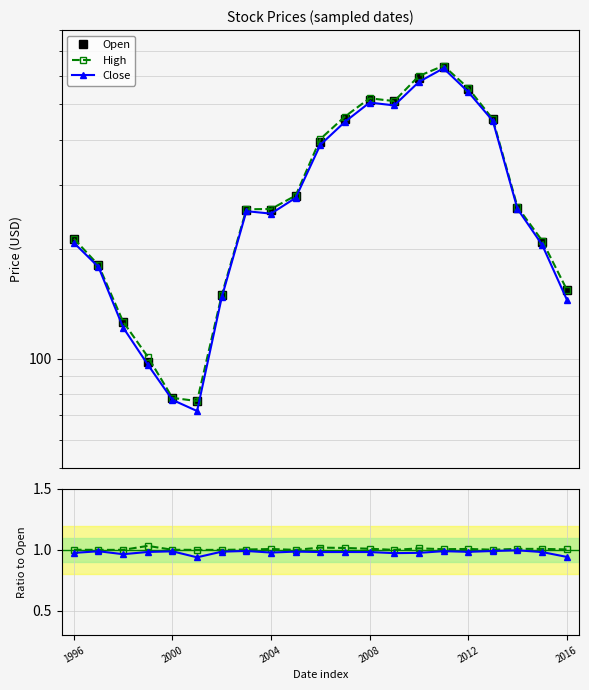

How many data points in High are above 258?

11